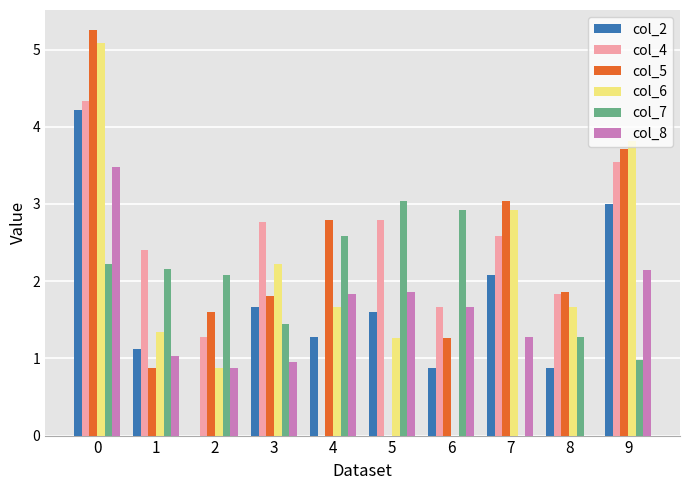

Is the value of col_6 at 2 greater than the value of col_5 at 9?

No